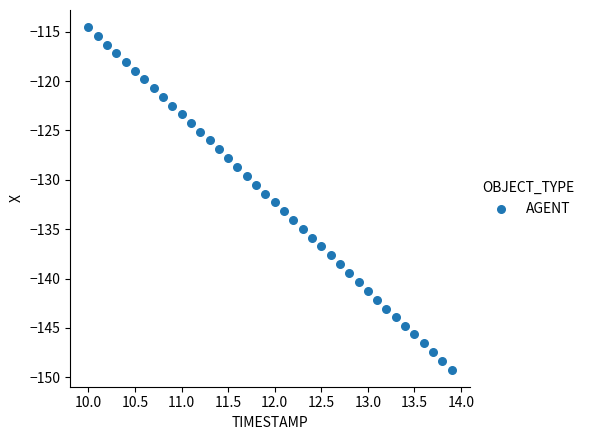

What is the range of Y values (max minus min)?

34.7